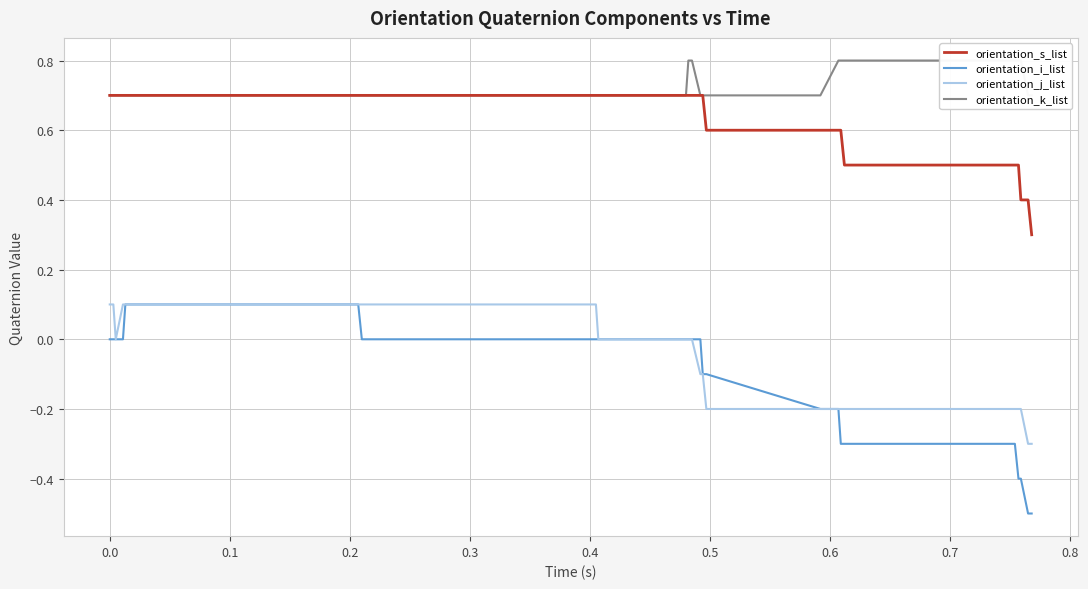

What is the value of the orientation_k_list point at the 6th from the left?

0.7